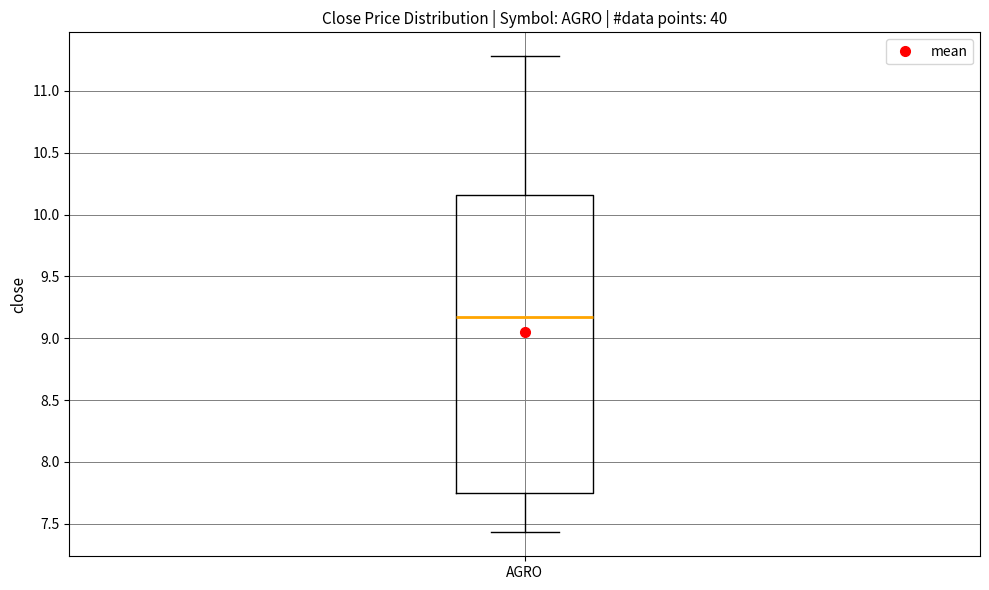

Where does the lower whisker of the box for AGRO end on the y-axis? The values are not printed on the chart, so give them approximately, as read against the axis.

7.45